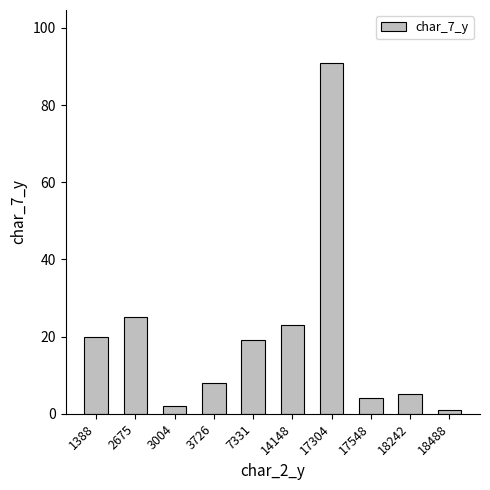

List the labels in order of value, smallest first.

18488, 3004, 17548, 18242, 3726, 7331, 1388, 14148, 2675, 17304